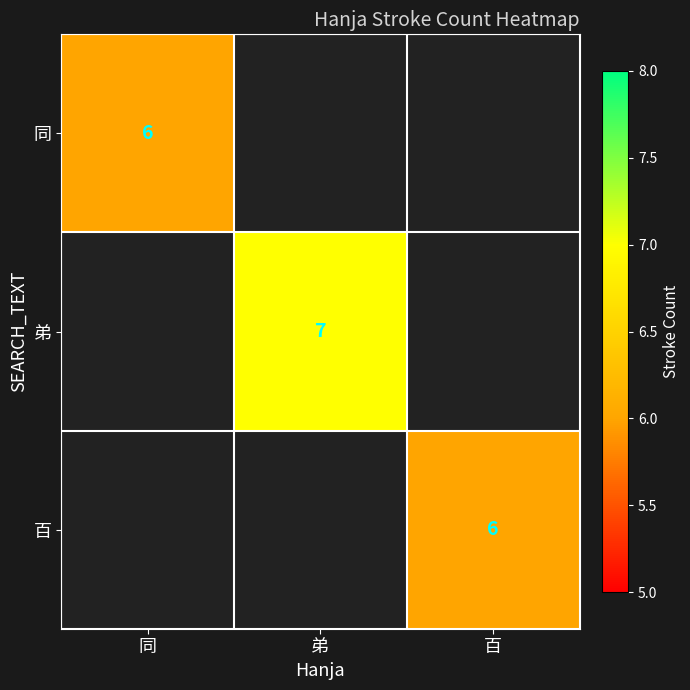

How many series are shown in this chart?

3